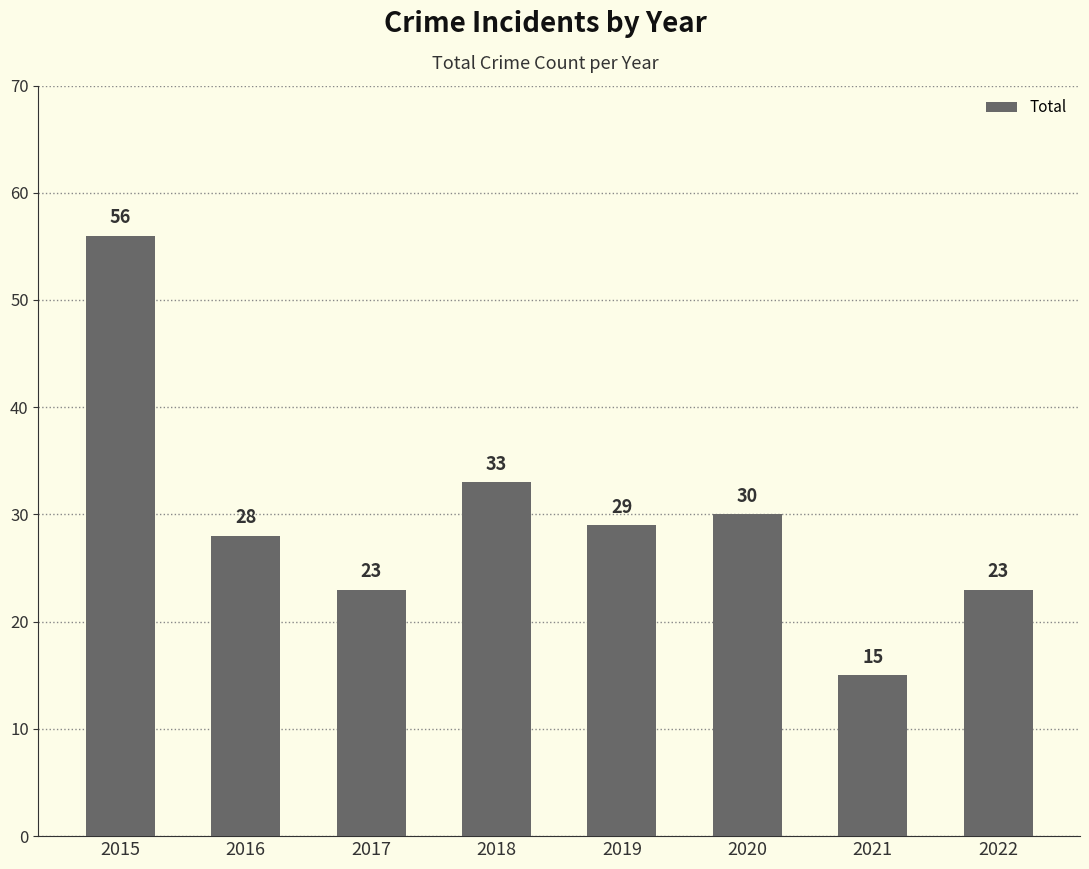

At which label is the value closest to 35?

2018